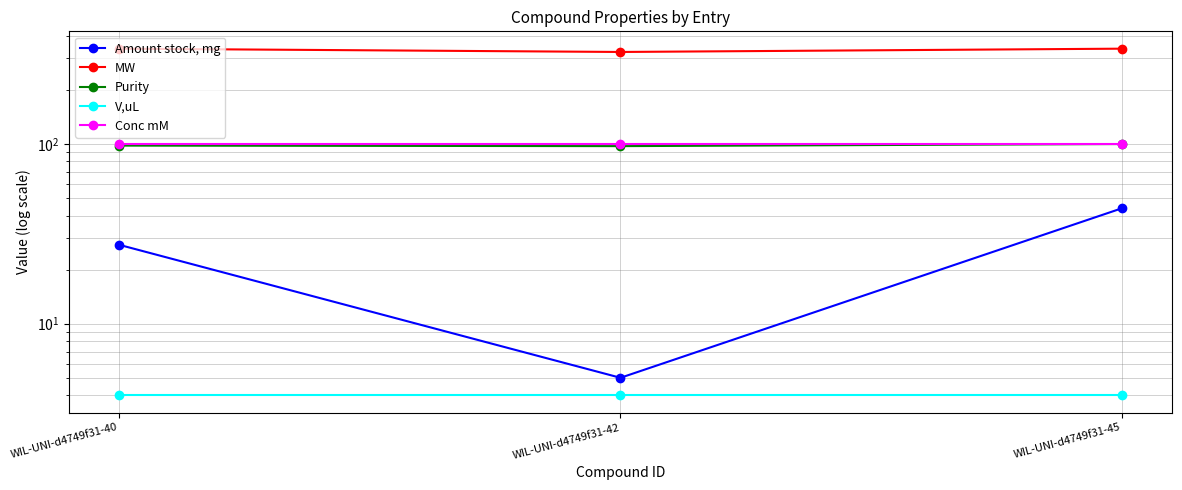

Reading left to right, what are all the values shown in this chart?

Amount stock, mg: WIL-UNI-d4749f31-40=27.5	WIL-UNI-d4749f31-42=5.0	WIL-UNI-d4749f31-45=43.9
MW: WIL-UNI-d4749f31-40=339.4	WIL-UNI-d4749f31-42=325.3	WIL-UNI-d4749f31-45=339.4
Purity: WIL-UNI-d4749f31-40=98.0	WIL-UNI-d4749f31-42=97.3	WIL-UNI-d4749f31-45=100.0
V,uL: WIL-UNI-d4749f31-40=4.0	WIL-UNI-d4749f31-42=4.0	WIL-UNI-d4749f31-45=4.0
Conc mM: WIL-UNI-d4749f31-40=100.0	WIL-UNI-d4749f31-42=100.0	WIL-UNI-d4749f31-45=100.0